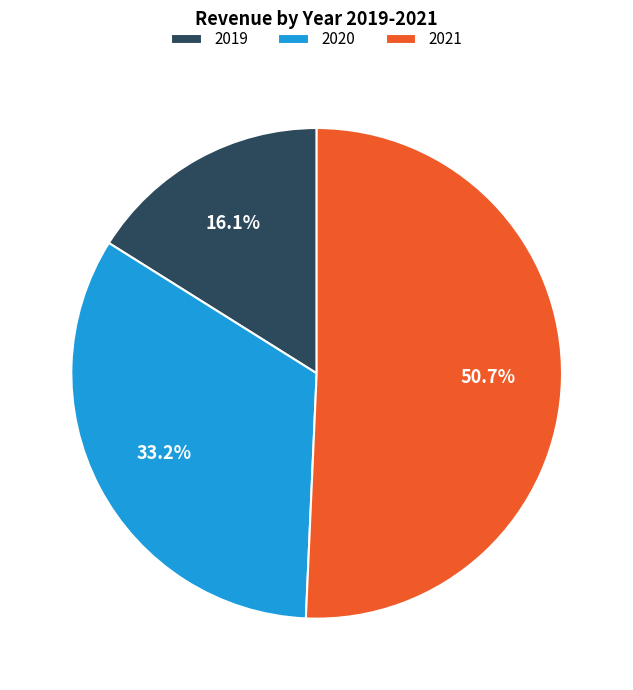

Rank the categories by value from lowest to highest.

2019, 2020, 2021